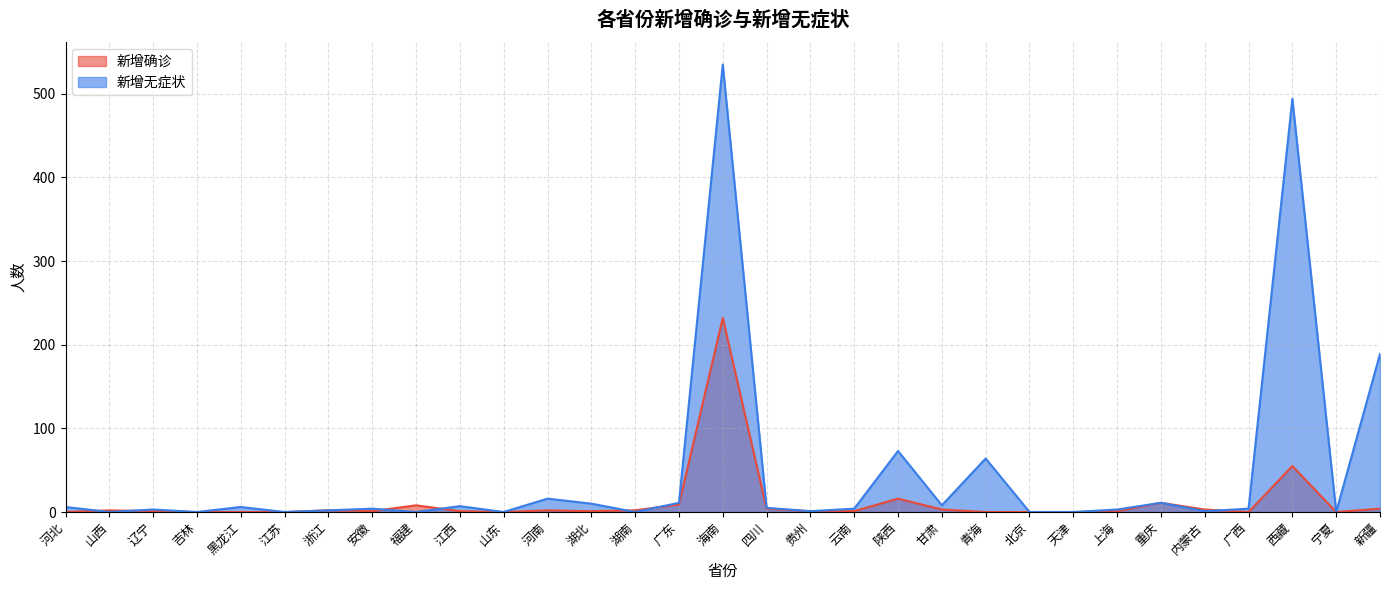

At 安徽, list the series in order from smallest to largest.

新增确诊, 新增无症状